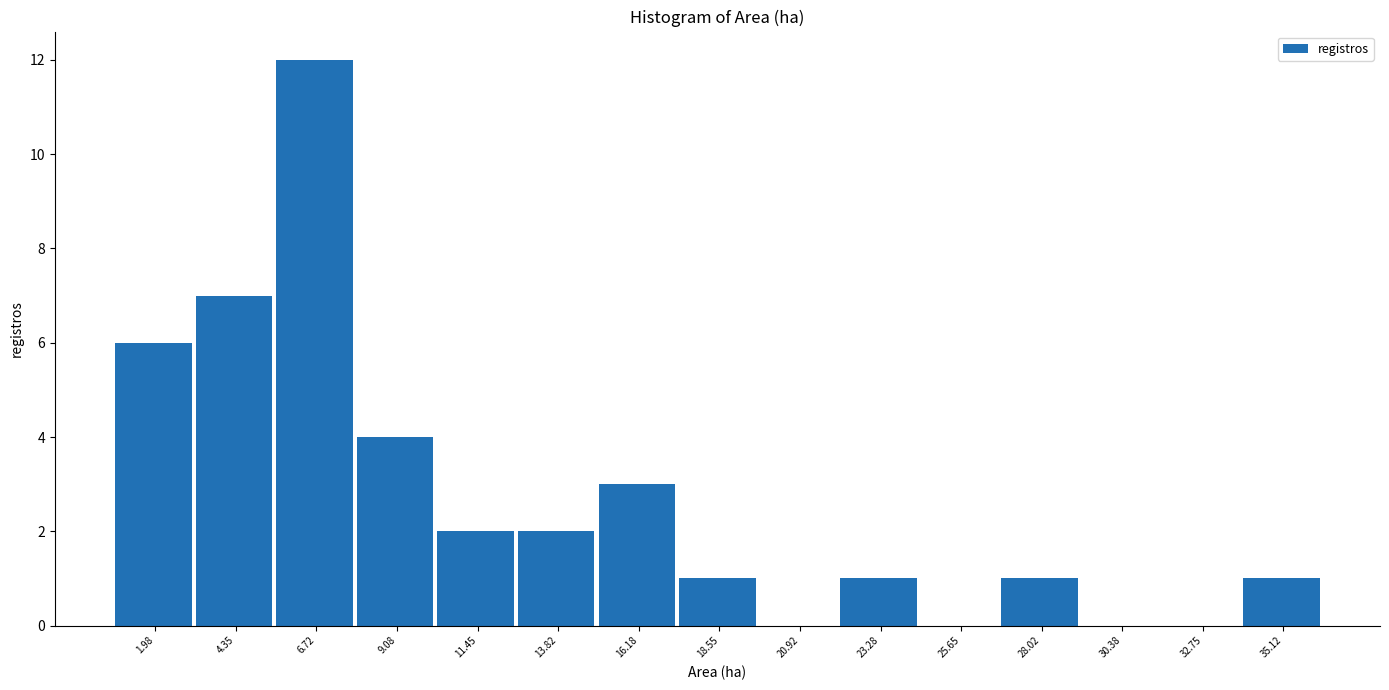

How tall is the bar that spans 12.5 to 15.0 on the x-axis? Neither the bar edges nor the heights are printed on the chart, so give them approximately, as read against the axes.

2